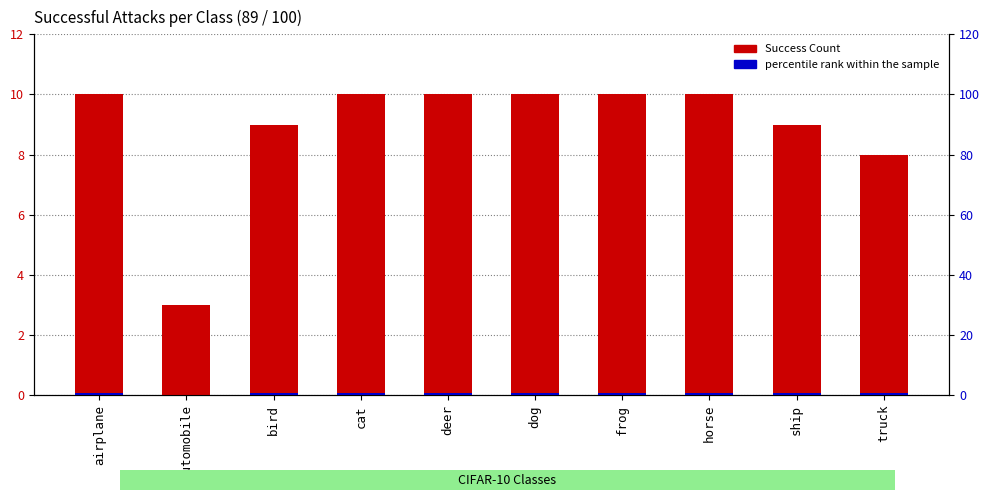

At how many categories does at least one series exceed 5?

9